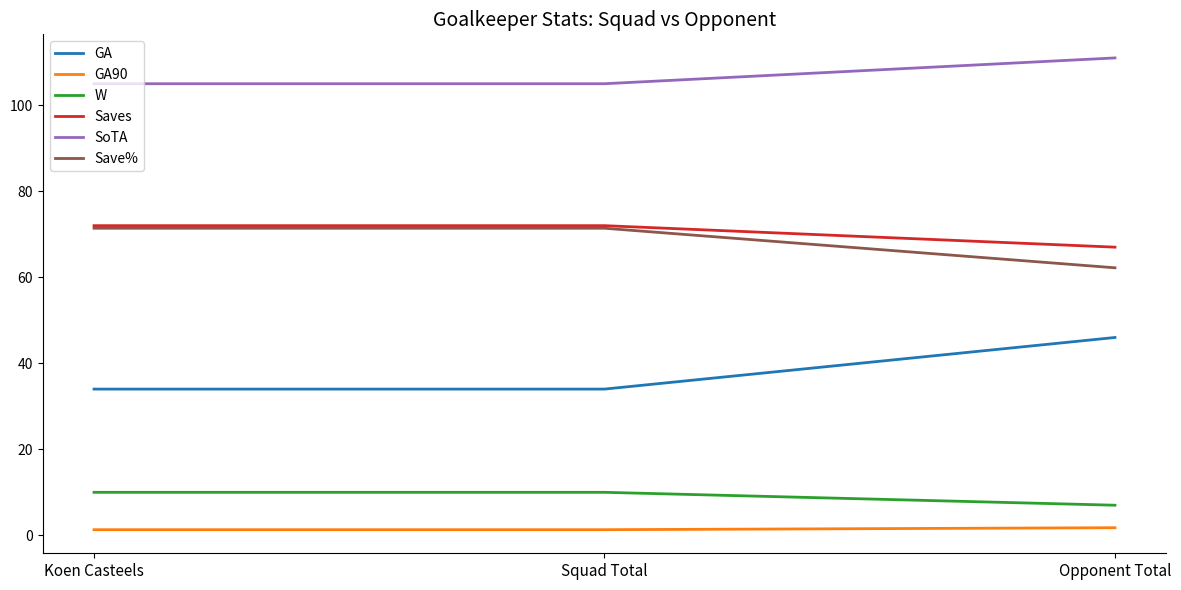

At which category does the chart reach its peak across all series?

Opponent Total